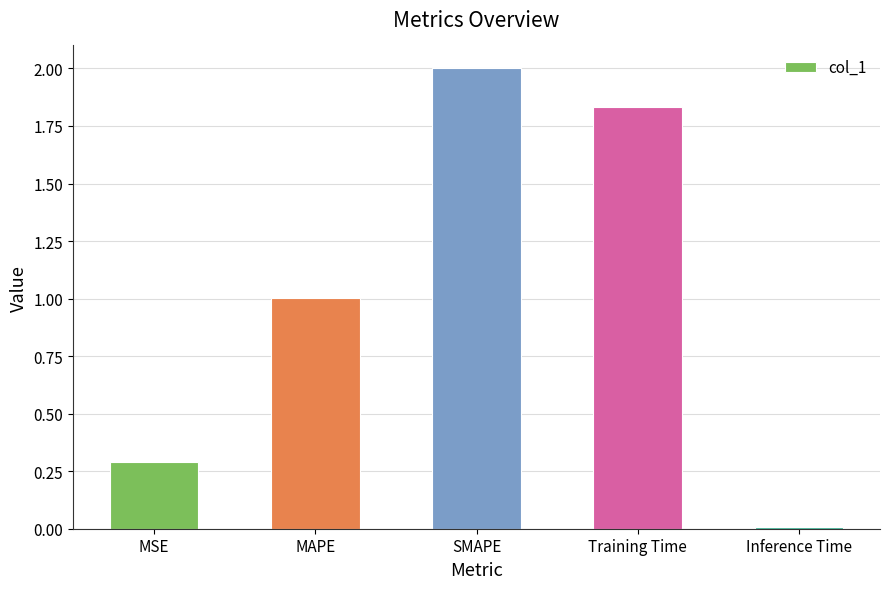

True or false: the data shows 2.5 at Training Time.

False